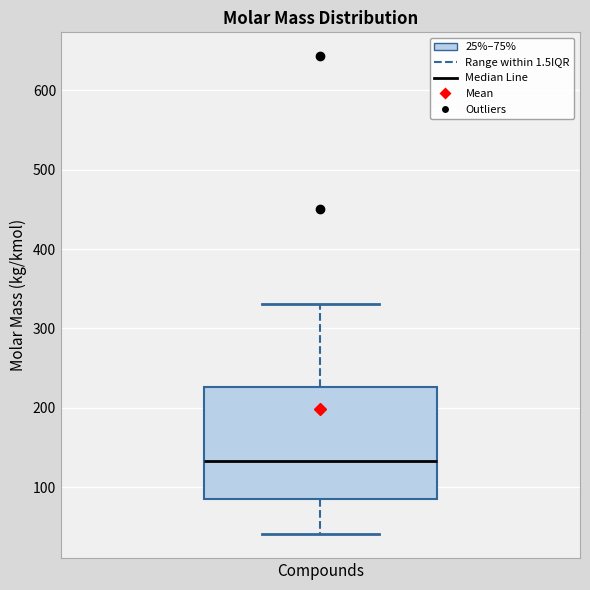

Transcribe this box plot: give where the median line is, the range the box spans, and where the two whiskers end, as read against the y-axis. The values are not printed on the chart, so give them approximately, as read against the axis.

median 130, box 90 to 230, whiskers 40 to 330